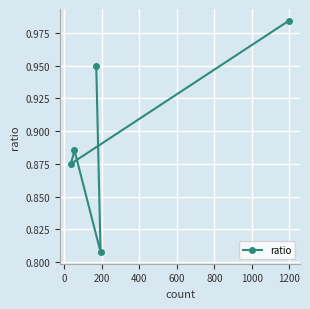

What is the maximum value shown in the chart?

1.0